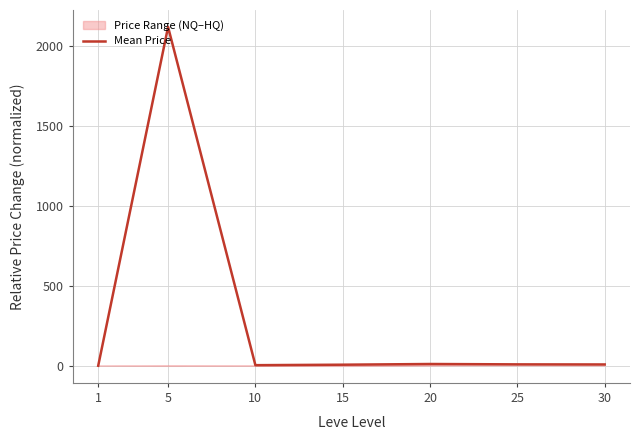

Reading left to right, extract all data points from this chart.

0.0	2118.9	3.6	6.6	10.9	8.7	8.1